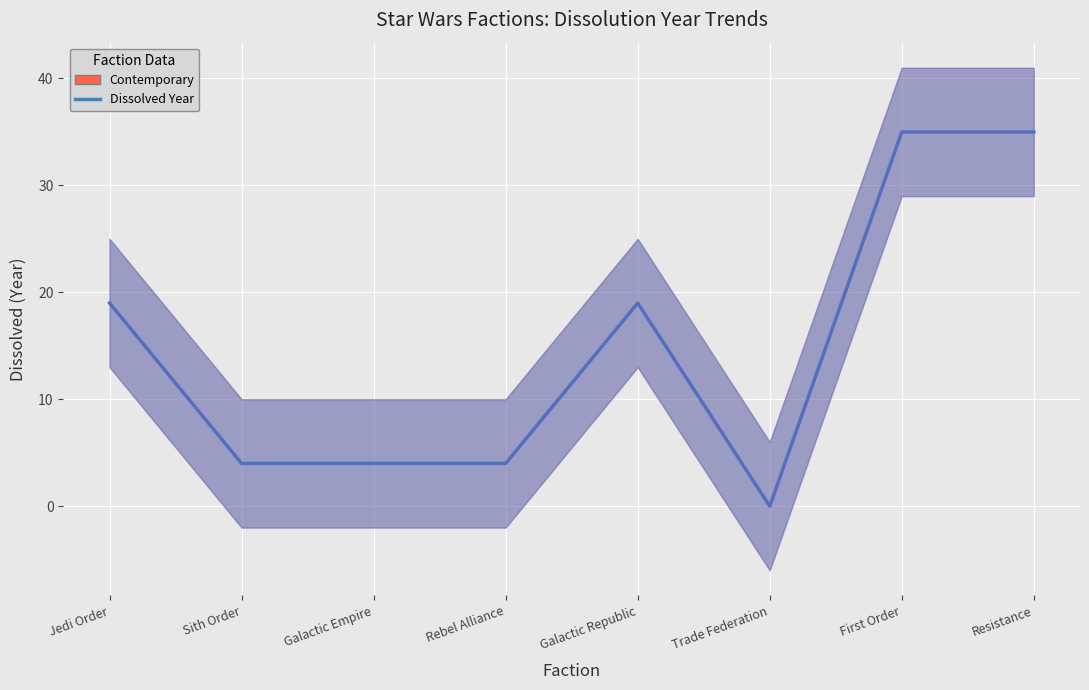

Reading right to left, extract all data points from this chart.

Resistance=35	First Order=35	Trade Federation=0	Galactic Republic=19	Rebel Alliance=4	Galactic Empire=4	Sith Order=4	Jedi Order=19